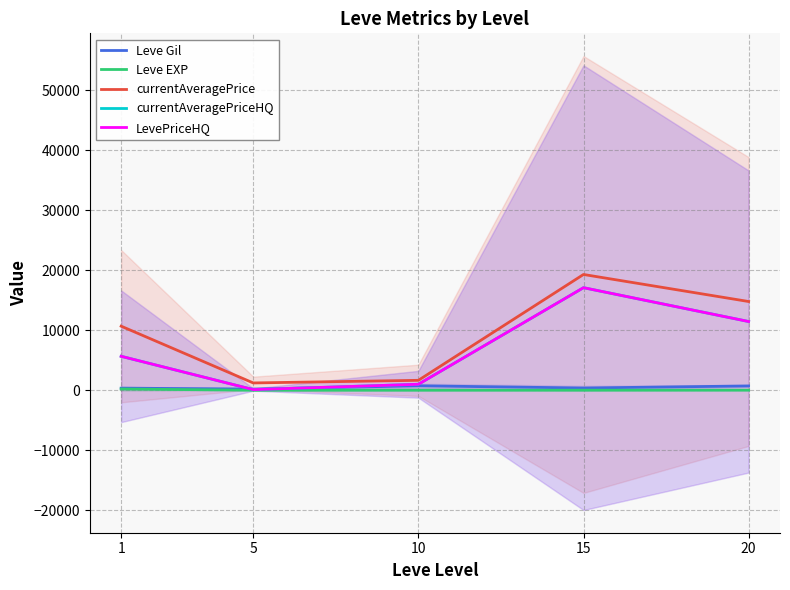

Rank the series at 15 from lowest to highest value.

Leve EXP, Leve Gil, currentAveragePriceHQ, LevePriceHQ, currentAveragePrice